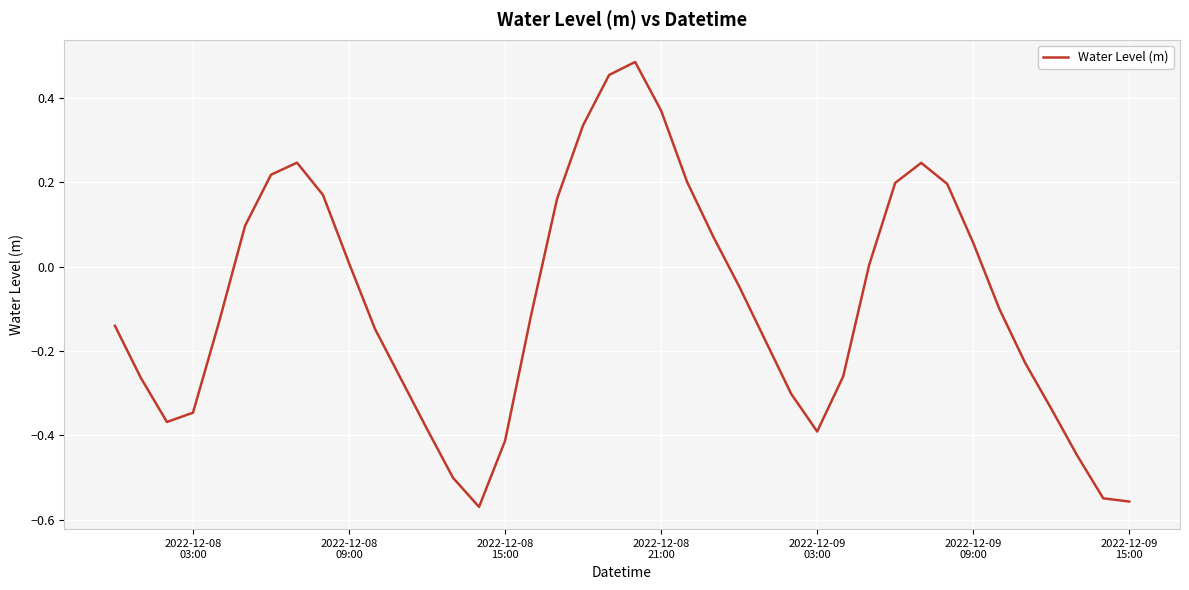

What is the difference between the maximum and minimum values?

1.1